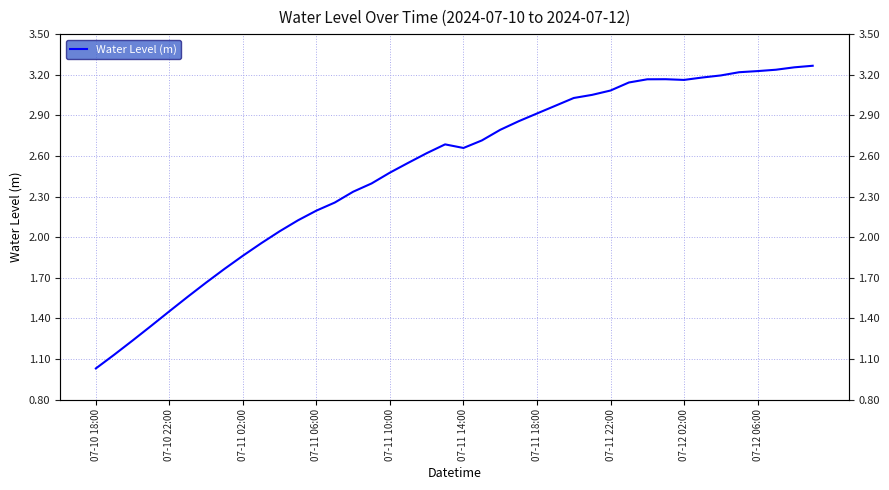

Where is the first local maximum?

19